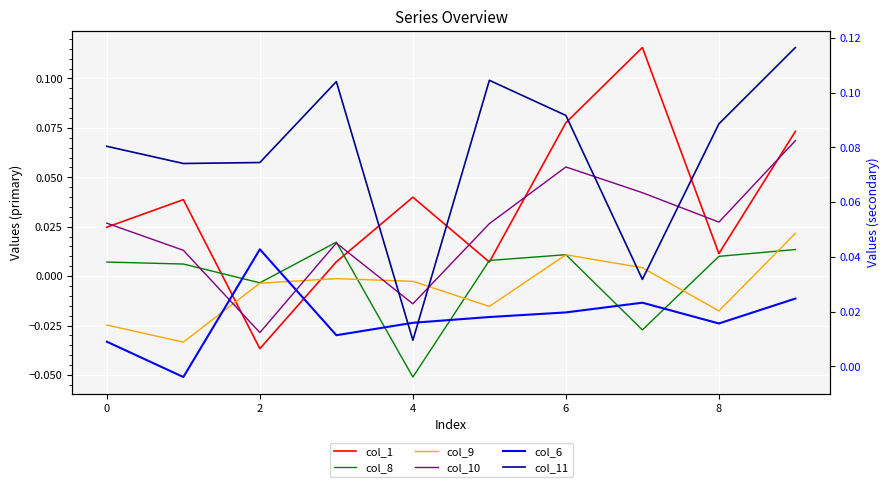

The value of col_11 at 7 is 0.0. True or false?

True